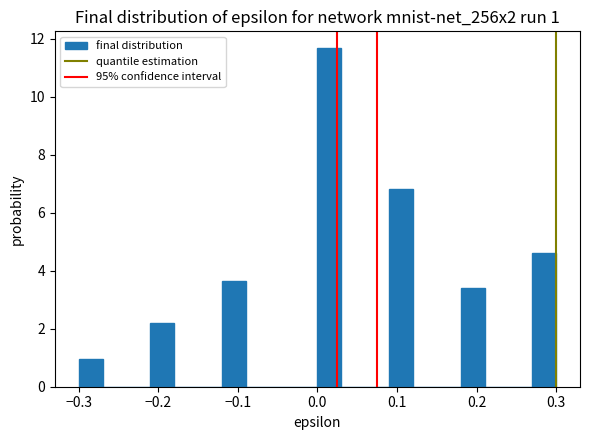

Read against the x-axis, roughly where is the centre of the tallest bar?

0.02